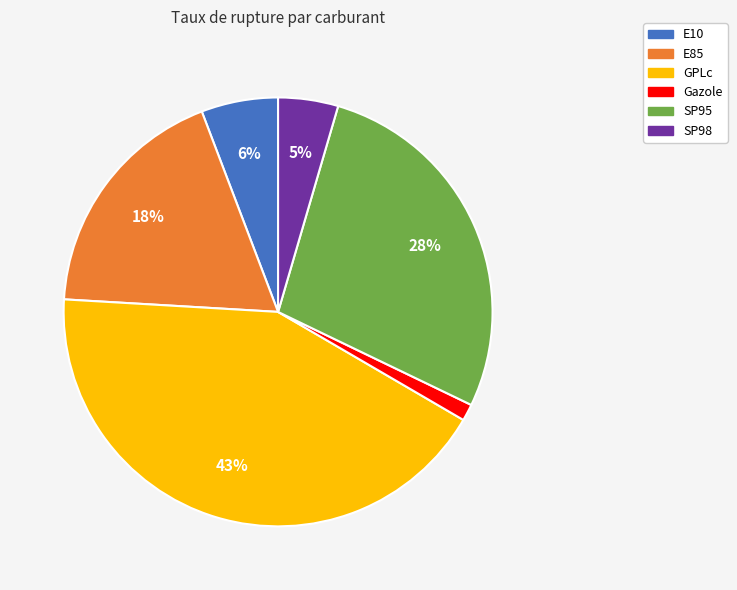

Rank the categories by value from lowest to highest.

Gazole, SP98, E10, E85, SP95, GPLc